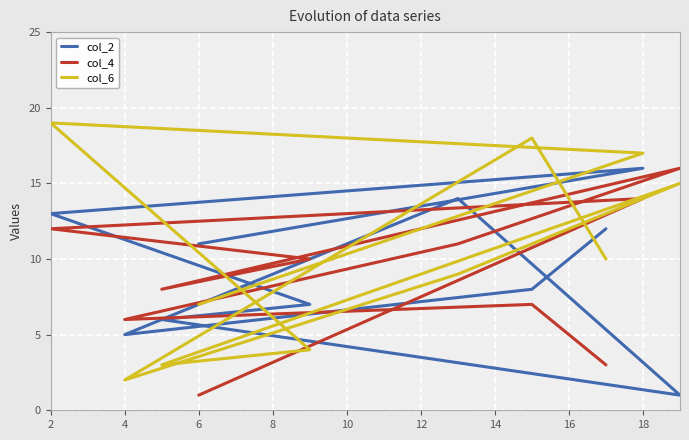

What is the greatest value displayed?

19